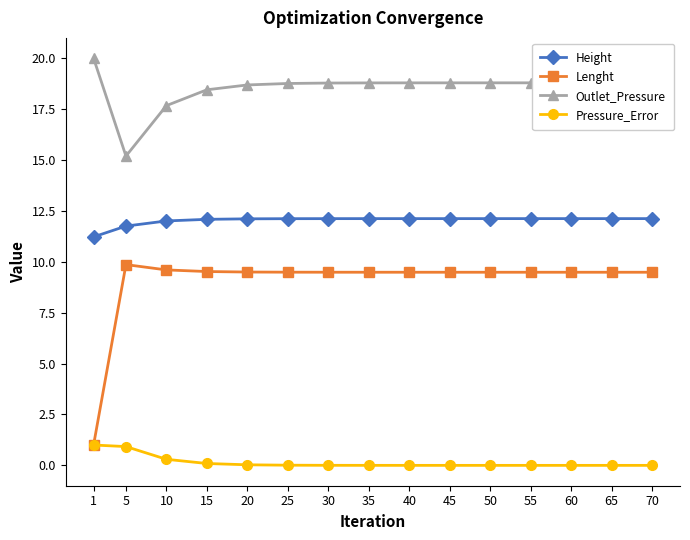

What is the total value across all series at 25?

40.4